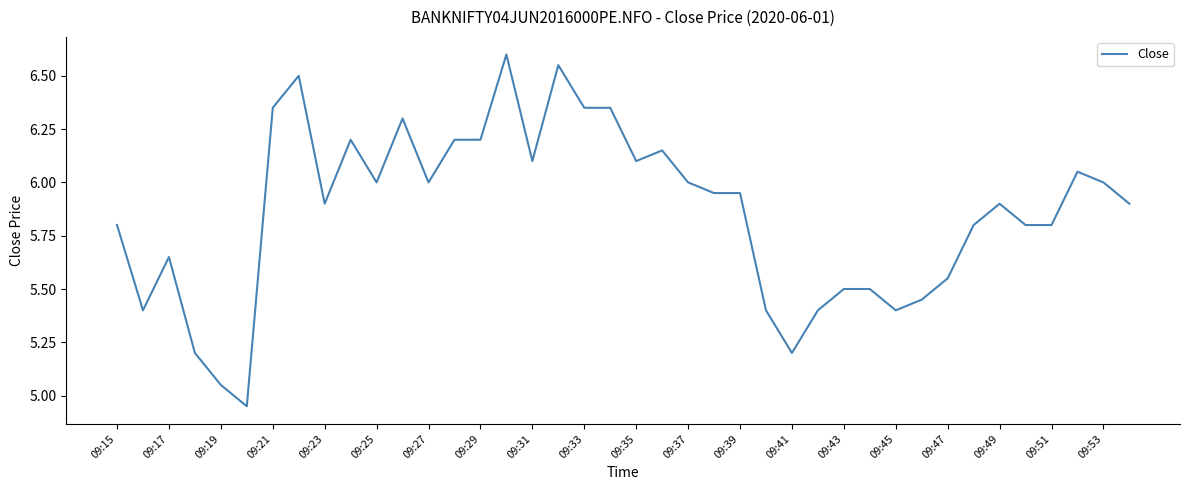

What is the greatest value displayed?

6.6